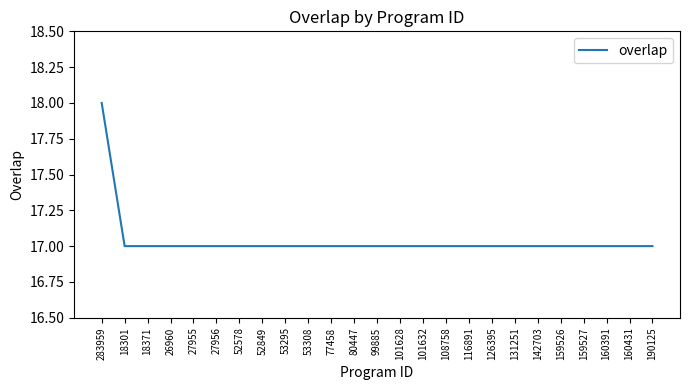

What position from the left is 52578?

7